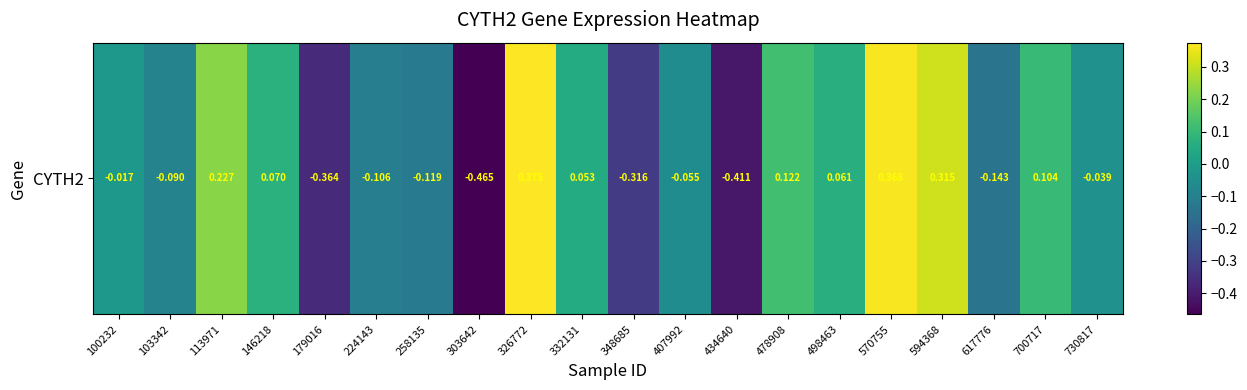

At which category does the chart reach its minimum across all series?

303642